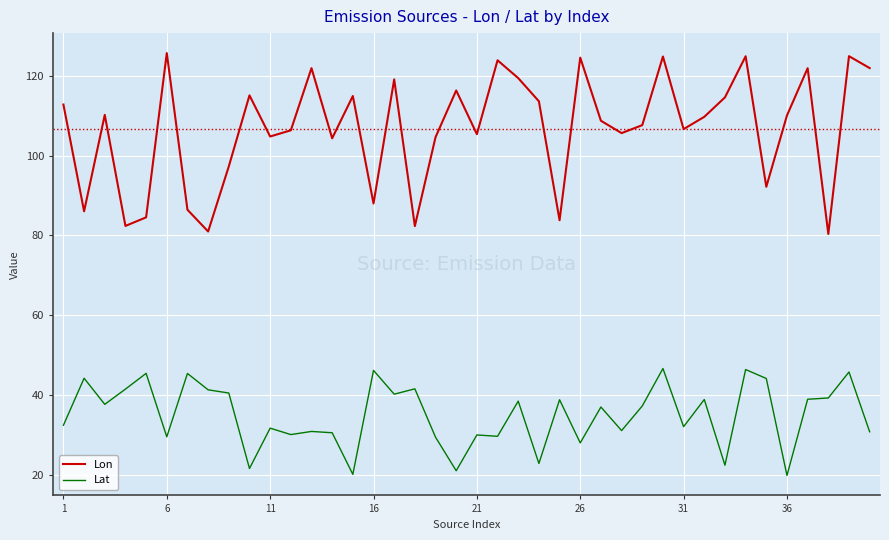

List the series in order of their overall mean, highest first.

Lon, Lat